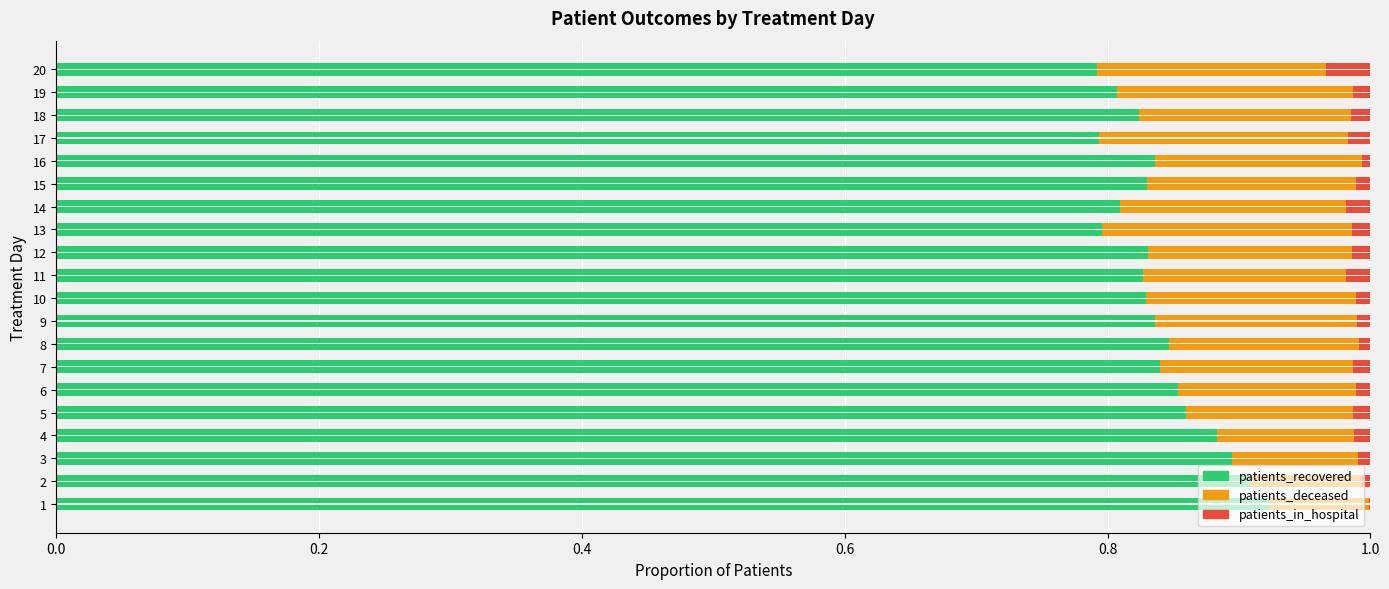

True or false: patients_in_hospital has a value of 0.0 at 15.

True